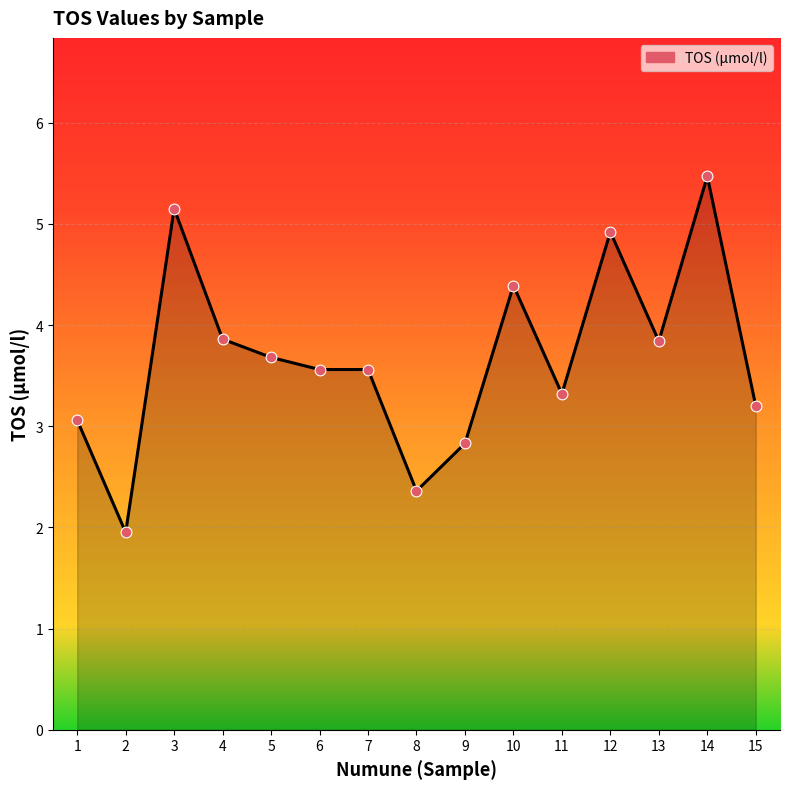

What is the change in value from 11 to 15?

-0.1